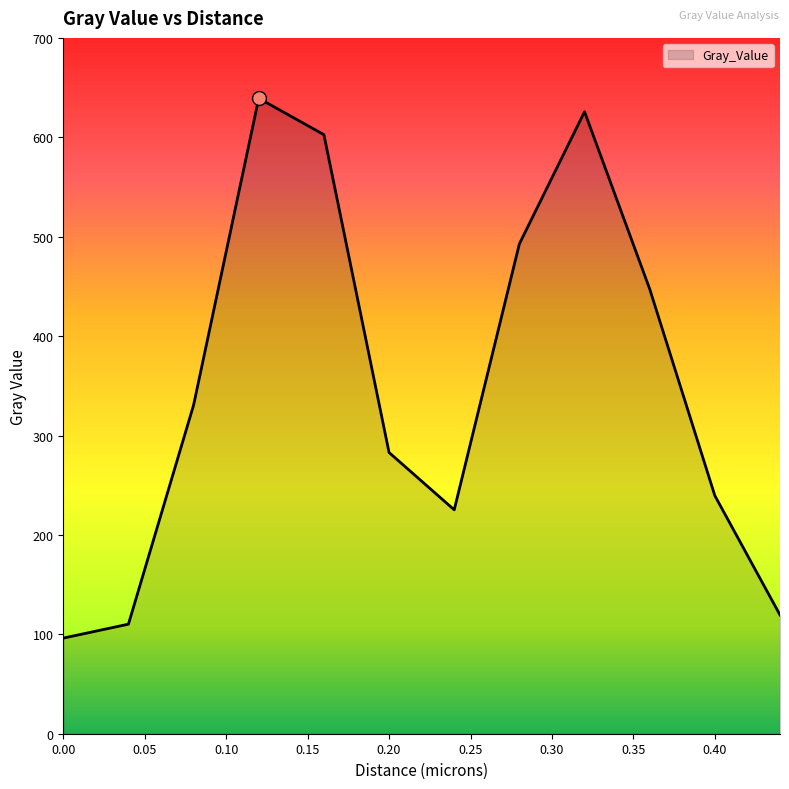

How many interior local peaks (higher than both neighbors) does the data have?

2